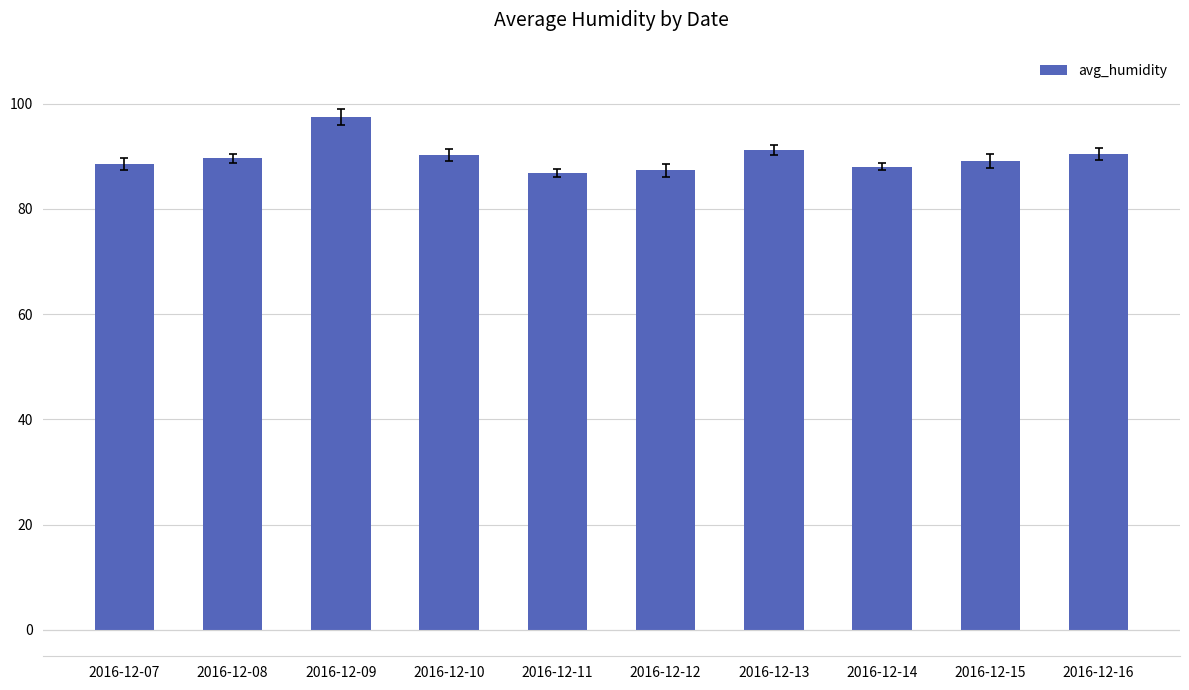

What is the difference between the maximum and minimum values?

10.7